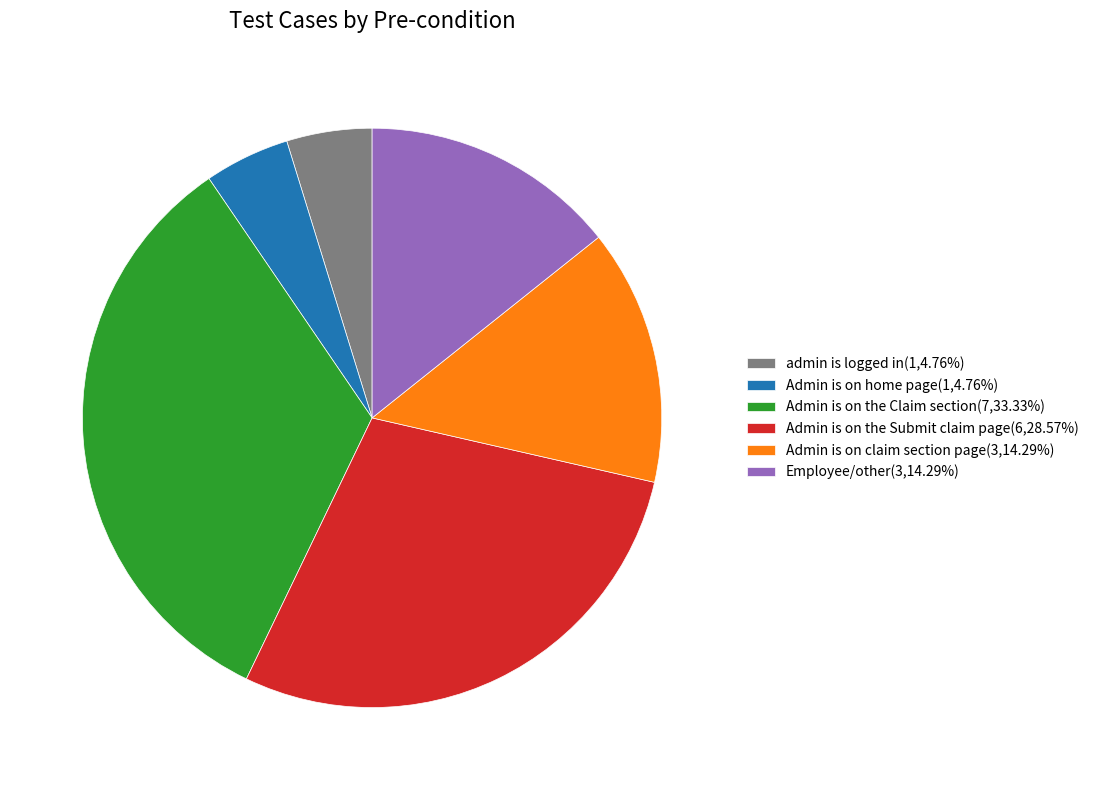

The admin is logged in slice represents 5% of the pie. True or false?

True